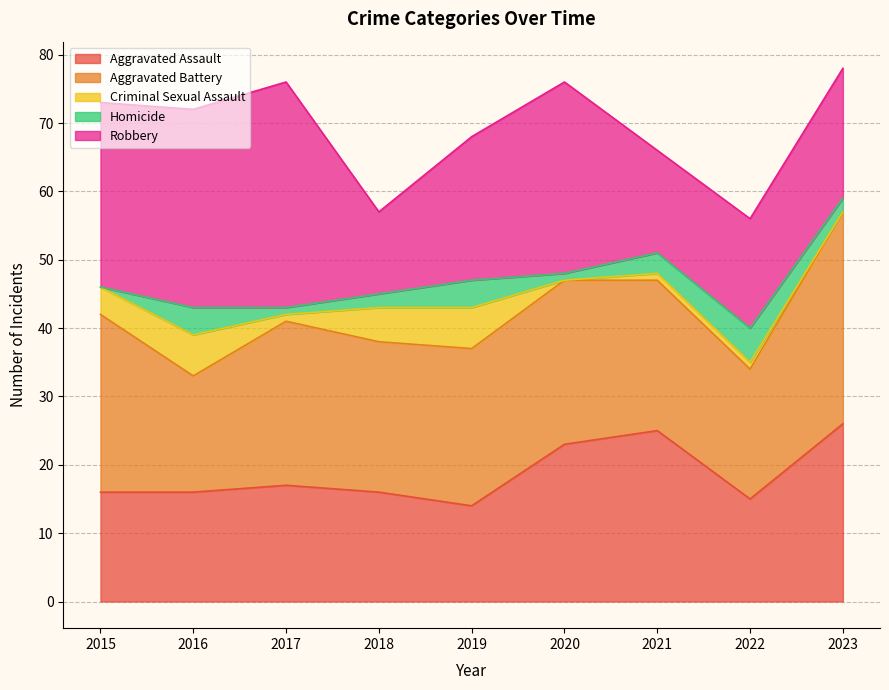

Reading left to right, transcribe all the data shown in this chart.

Aggravated Assault: 2015=16	2016=16	2017=17	2018=16	2019=14	2020=23	2021=25	2022=15	2023=26
Aggravated Battery: 2015=26	2016=17	2017=24	2018=22	2019=23	2020=24	2021=22	2022=19	2023=31
Criminal Sexual Assault: 2015=4	2016=6	2017=1	2018=5	2019=6	2020=0	2021=1	2022=1	2023=0
Homicide: 2015=0	2016=4	2017=1	2018=2	2019=4	2020=1	2021=3	2022=5	2023=2
Robbery: 2015=27	2016=29	2017=33	2018=12	2019=21	2020=28	2021=15	2022=16	2023=19